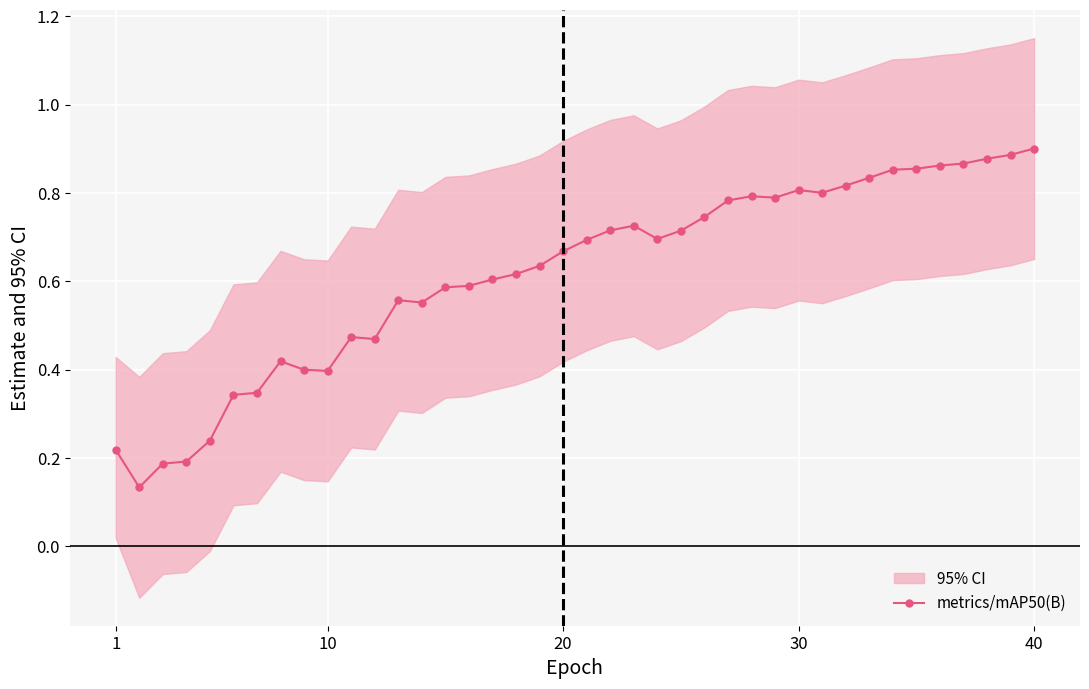

True or false: metrics/mAP50(B) has more than 0 interior local peaks.

True